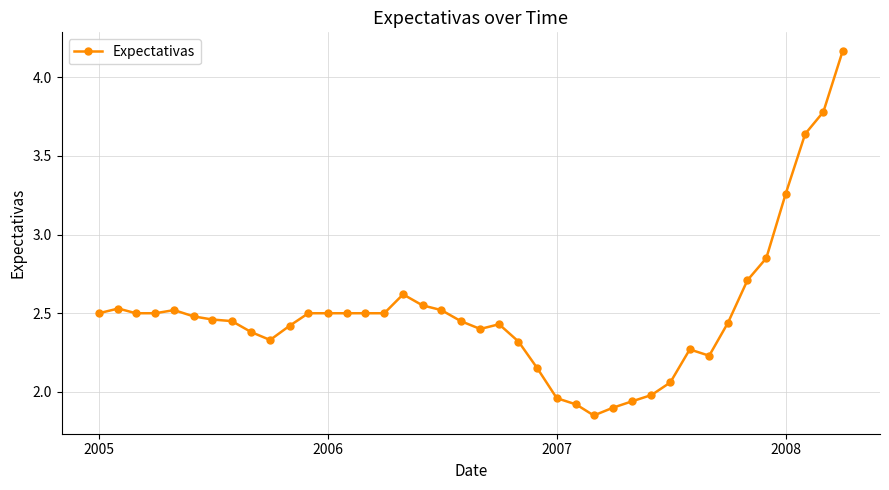

True or false: the data has more than 1 interior local peaks.

True